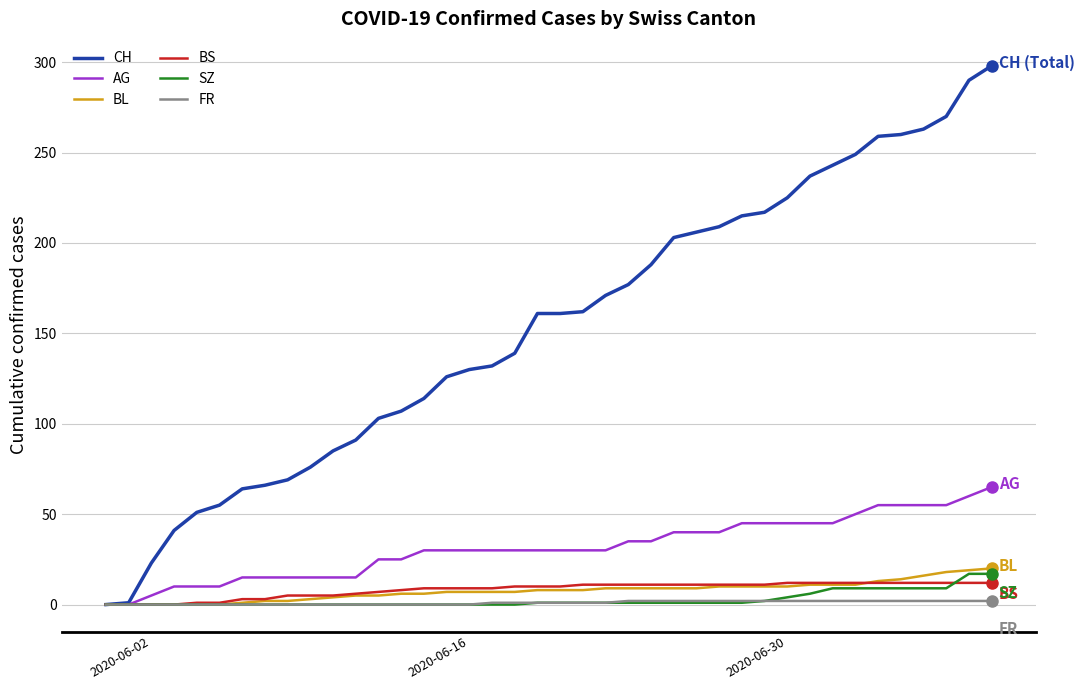

How many lines are shown in the chart?

6